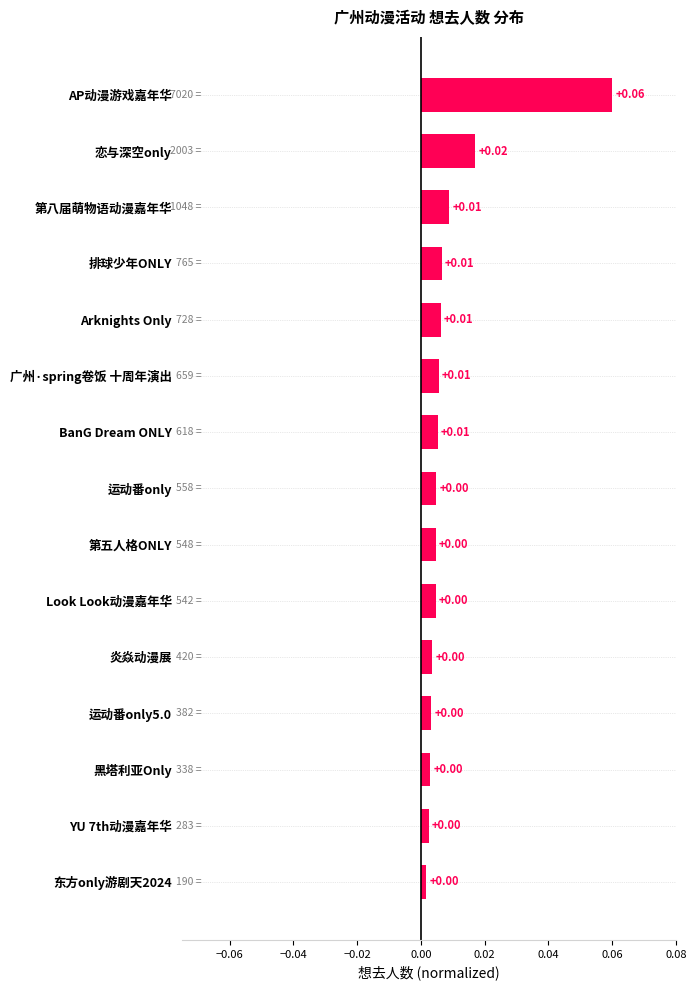

At which category does the chart reach its peak across all series?

AP动漫游戏嘉年华